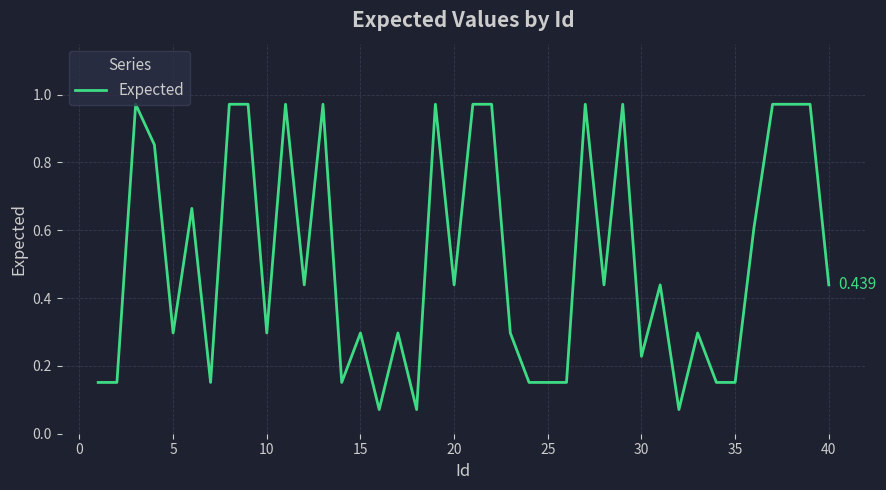

Count the number of data series in this chart.

1